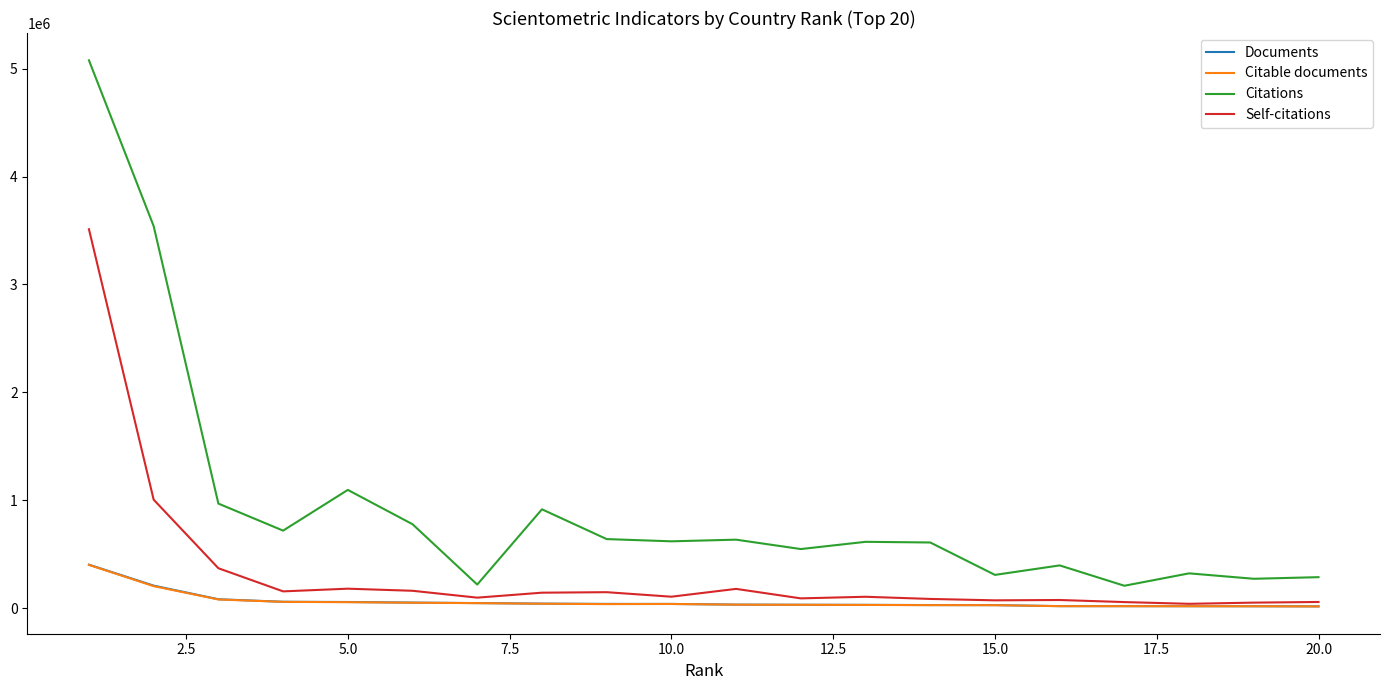

What are all the series names shown in the legend?

Documents, Citable documents, Citations, Self-citations